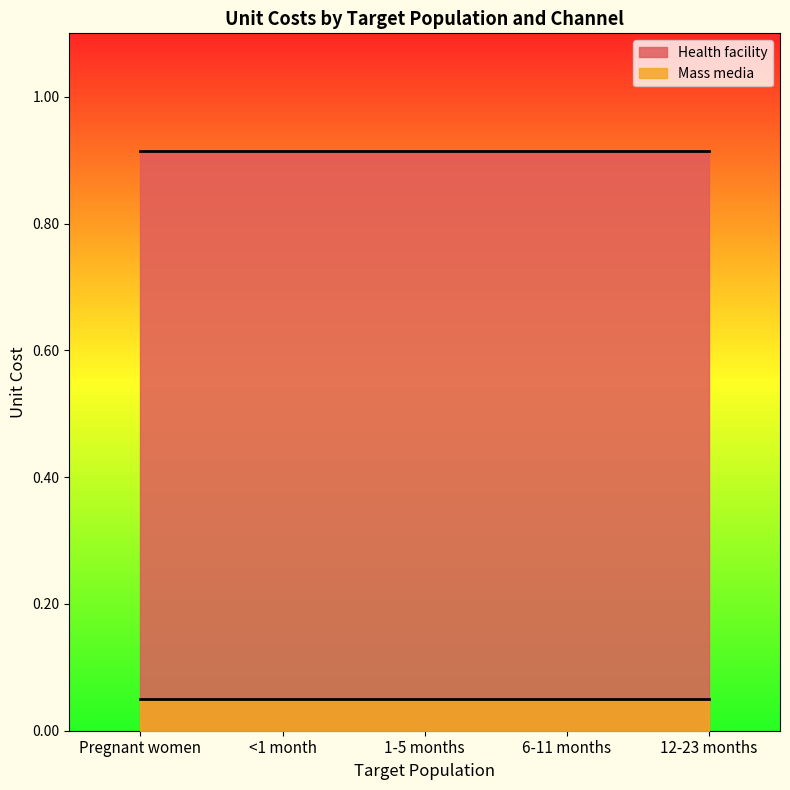

Is it true that Health facility equals 1.5 at 1-5 months?

False